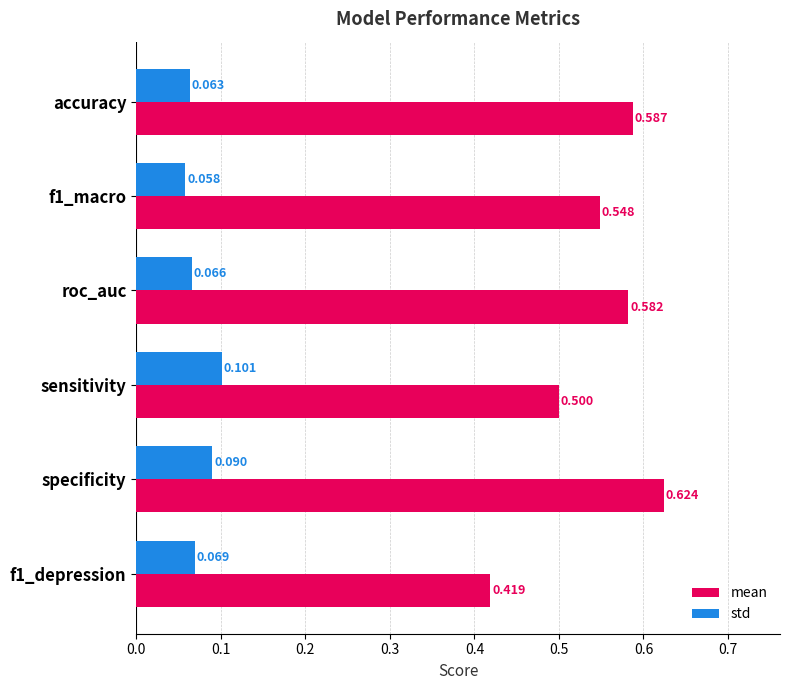

Rank the categories by std value from lowest to highest.

f1_macro, accuracy, roc_auc, f1_depression, specificity, sensitivity